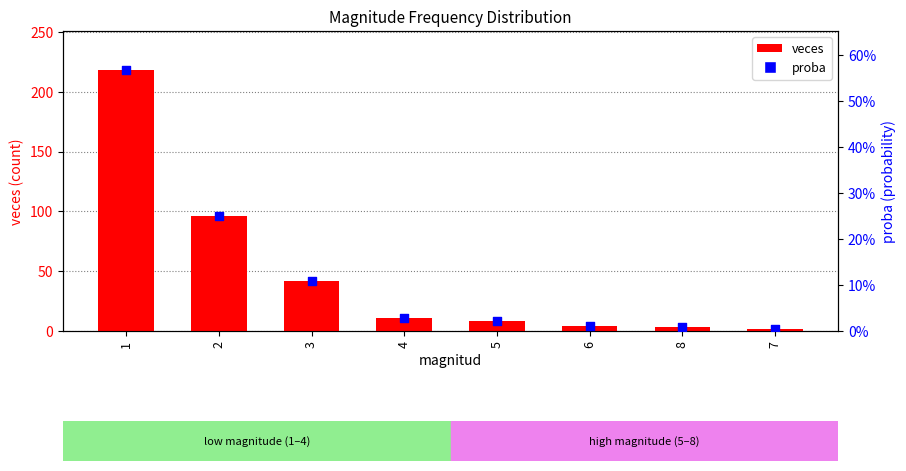

Which series has the largest total across all categories?

veces